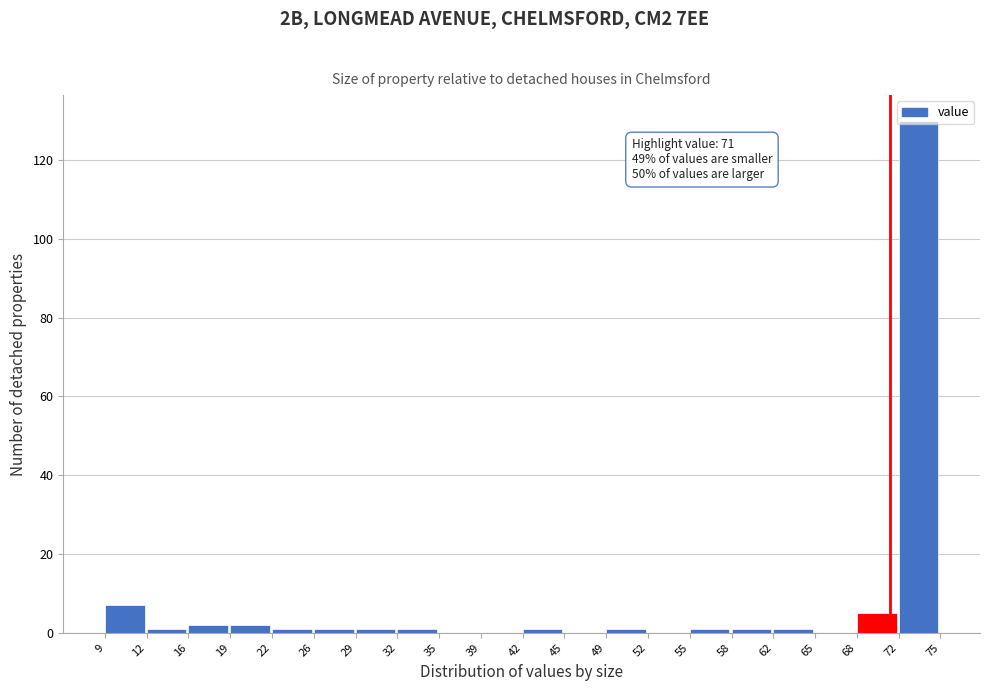

Over which range of the x-axis is the bar tallest?

72 to 75